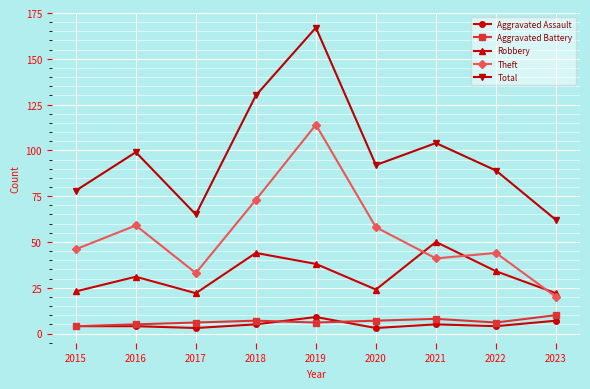

What are all the series names shown in the legend?

Aggravated Assault, Aggravated Battery, Robbery, Theft, Total